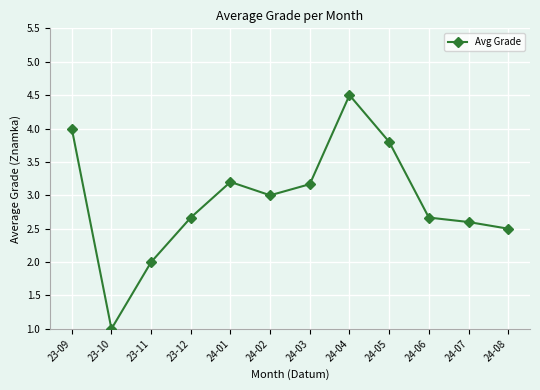

Reading right to left, what are all the values shown in this chart?

24-08=2.5	24-07=2.6	24-06=2.7	24-05=3.8	24-04=4.5	24-03=3.2	24-02=3.0	24-01=3.2	23-12=2.7	23-11=2.0	23-10=1.0	23-09=4.0